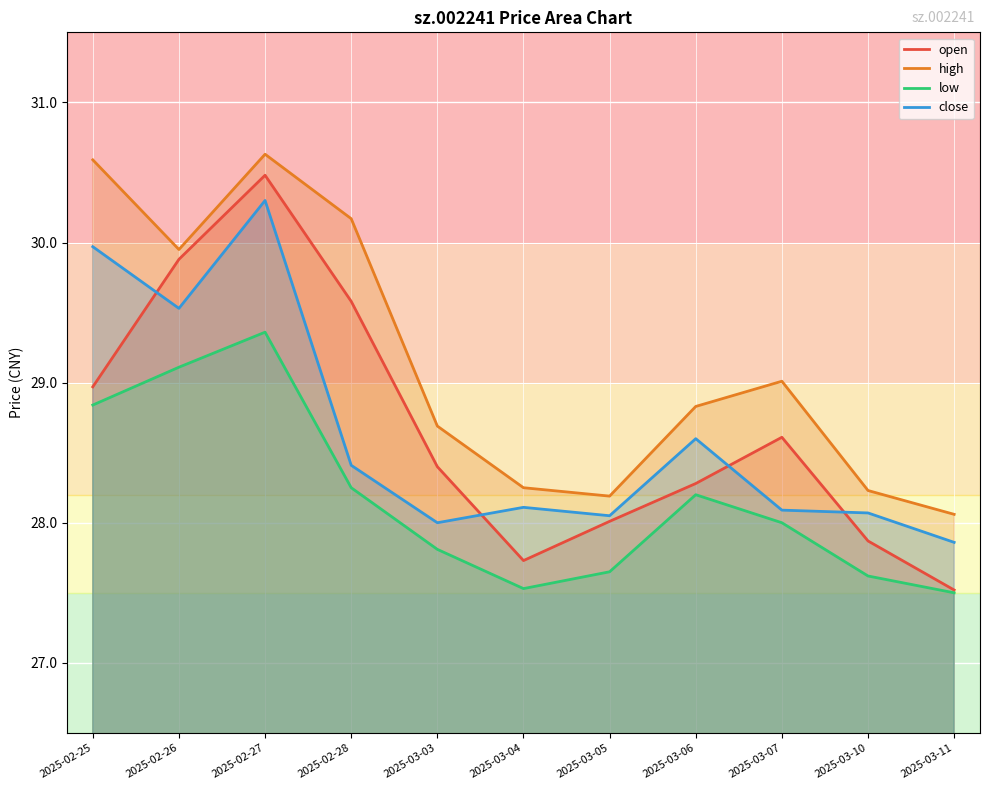

Between 2025-02-25 and 2025-02-26, which series saw the biggest shift?

open